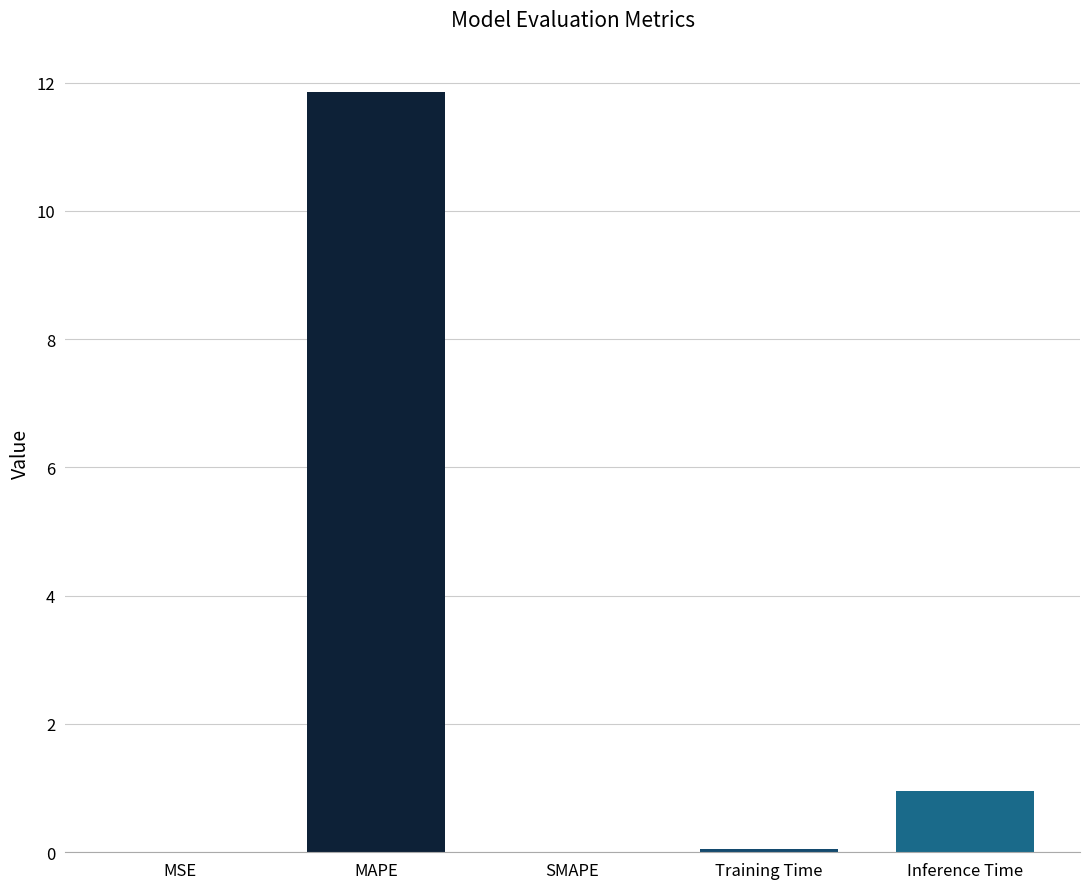

What is the greatest value displayed?

11.9